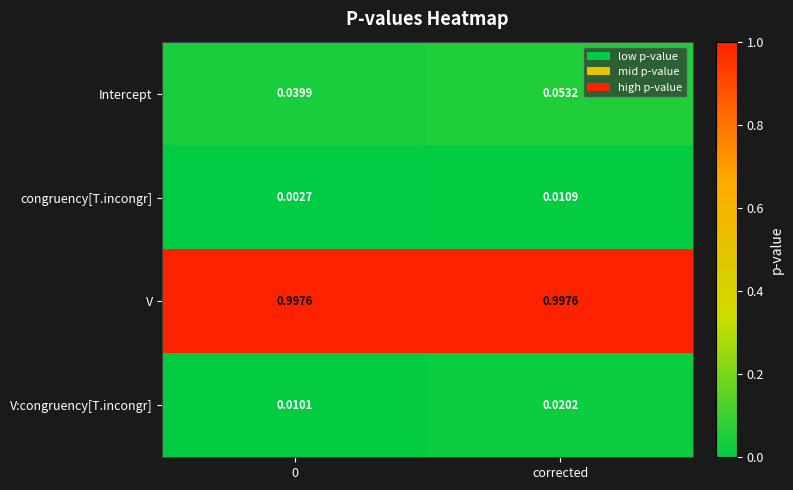

Which series has the largest total across all categories?

V